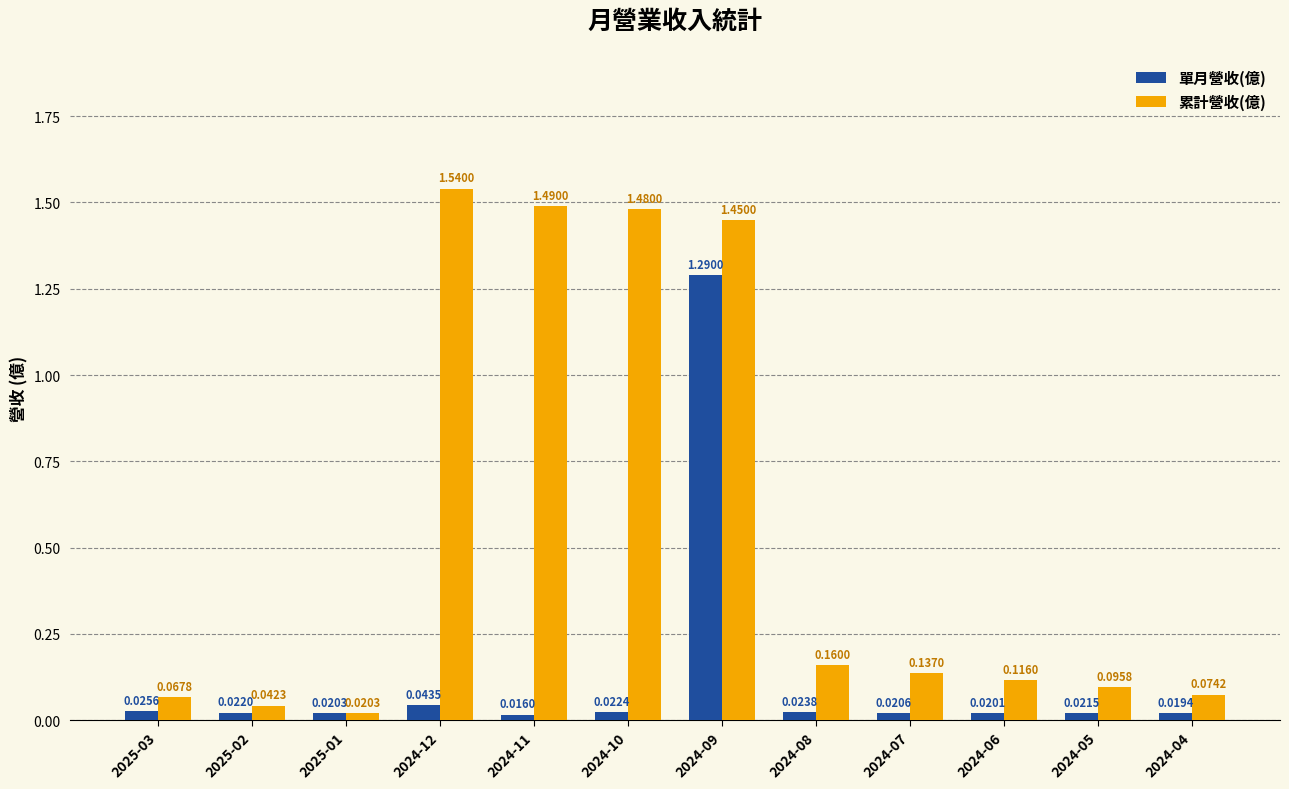

At how many categories does at least one series exceed 1?

4